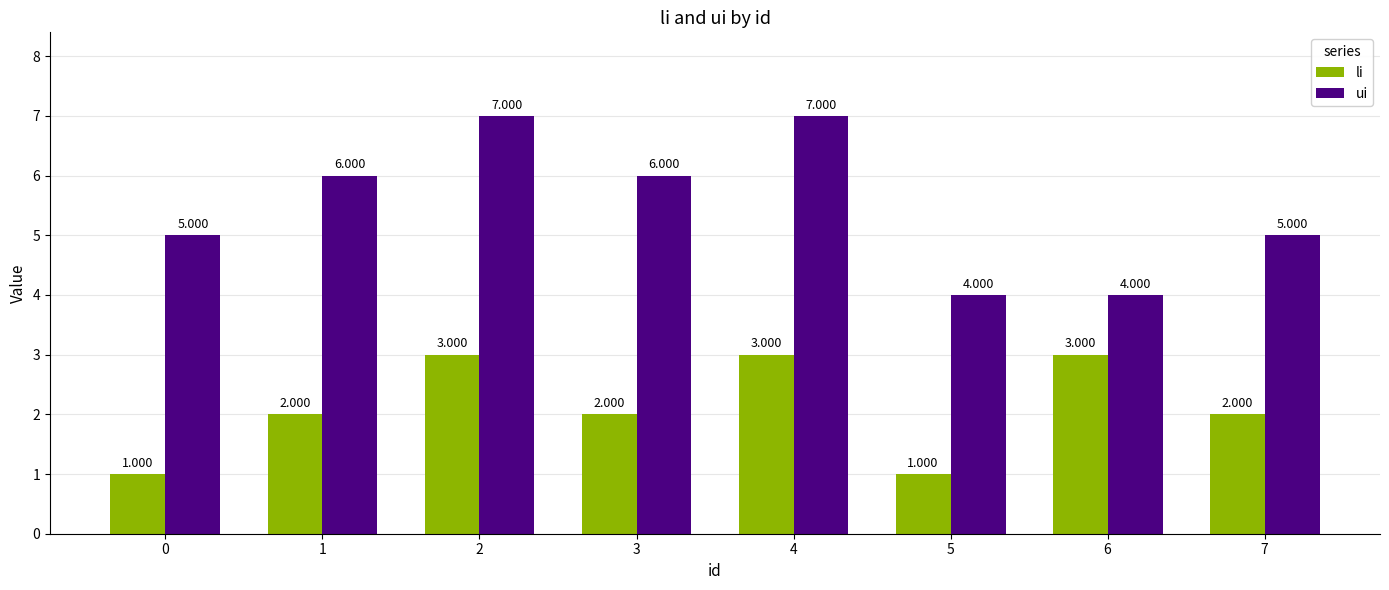

What is the spread (max minus min) of values at 4?

4